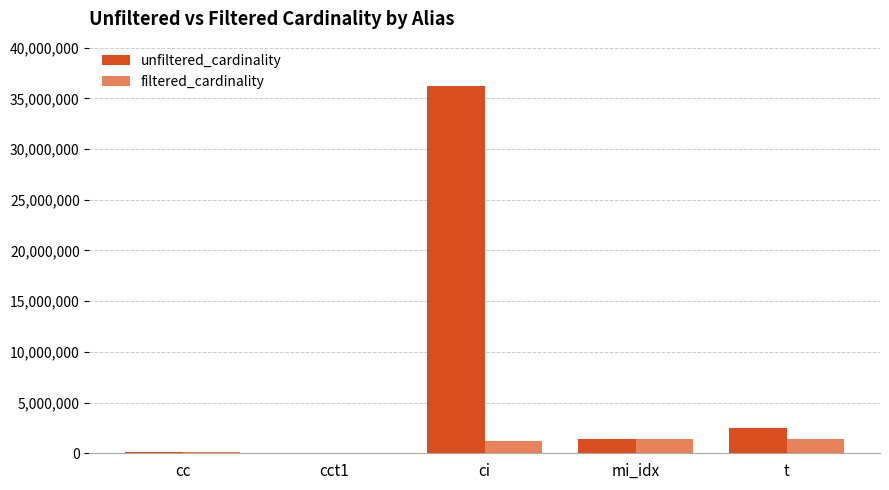

Which series changed the most between cc and t?

unfiltered_cardinality